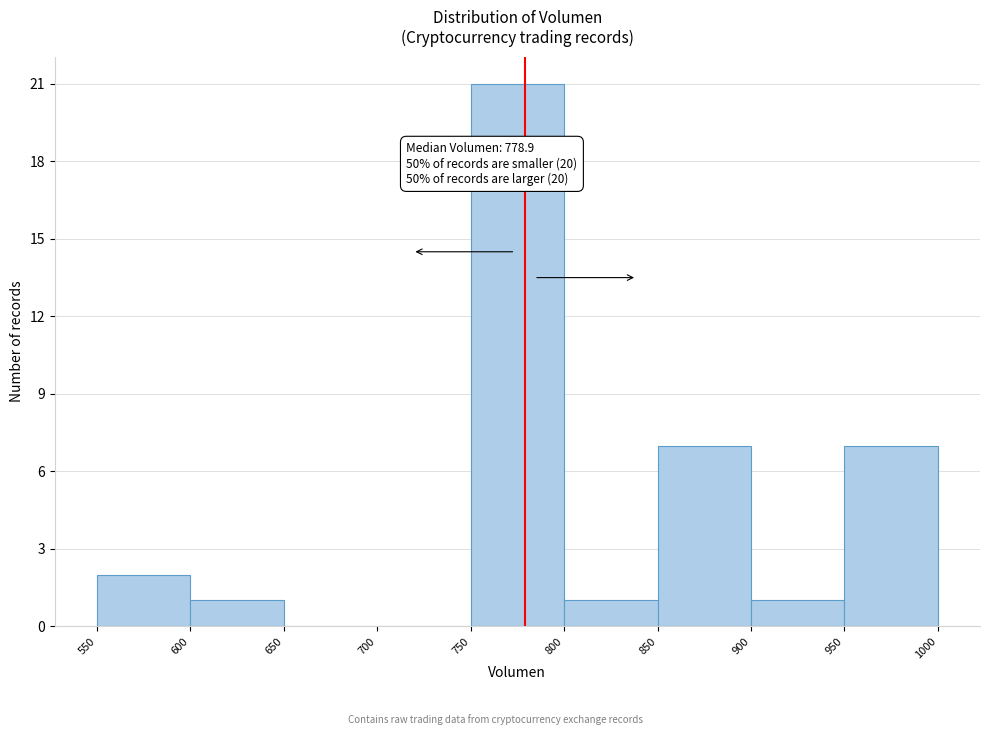

Over which range of the x-axis is the bar tallest?

750 to 800